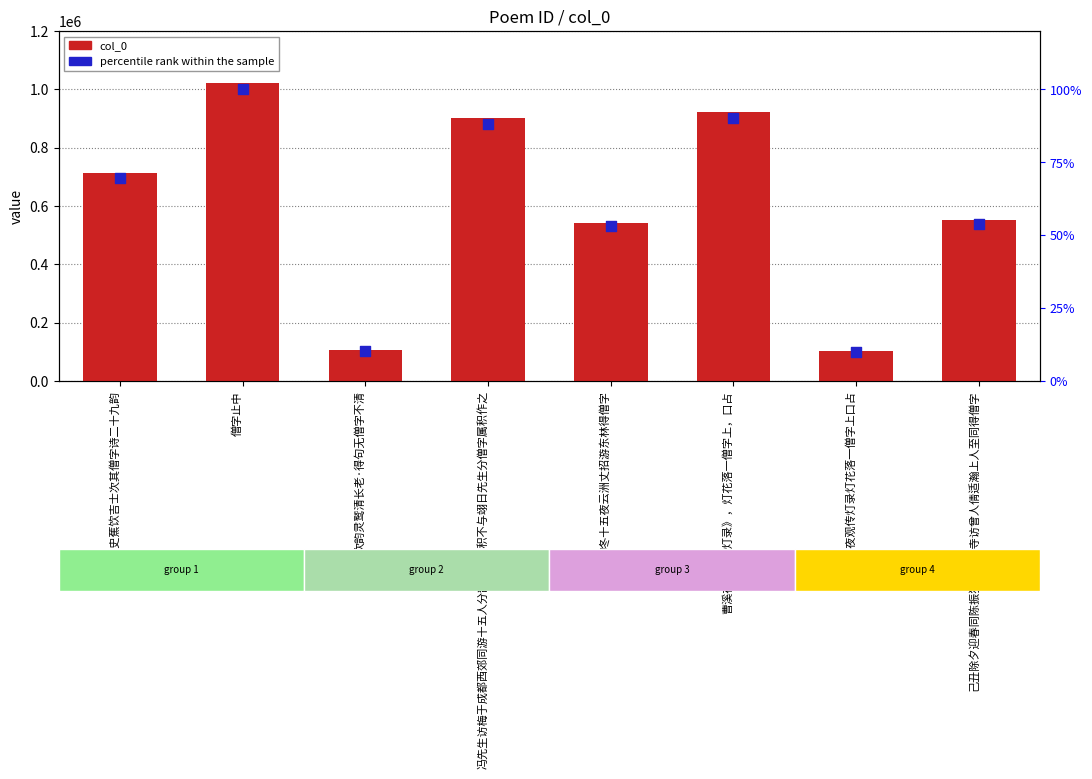

At which category is the sum across all series the highest?

僧字止中